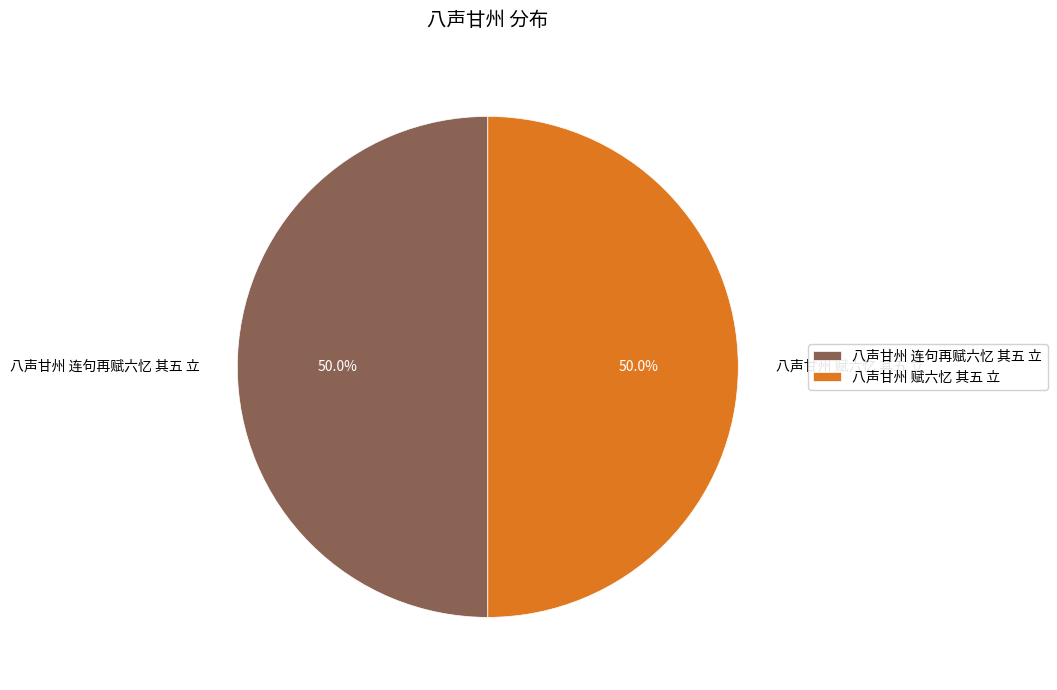

What is the ratio of the value at 八声甘州 赋六忆 其五 立 to the value at 八声甘州 连句再赋六忆 其五 立?

1.0